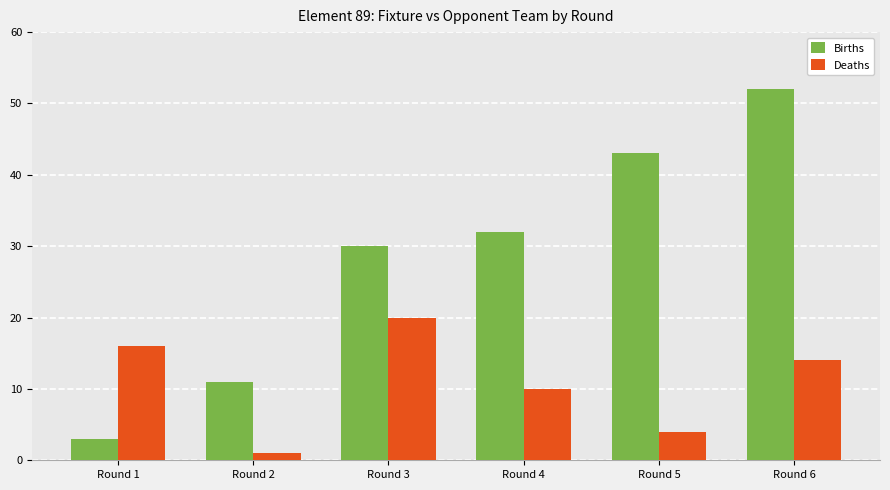

How many bars are there in total?

12